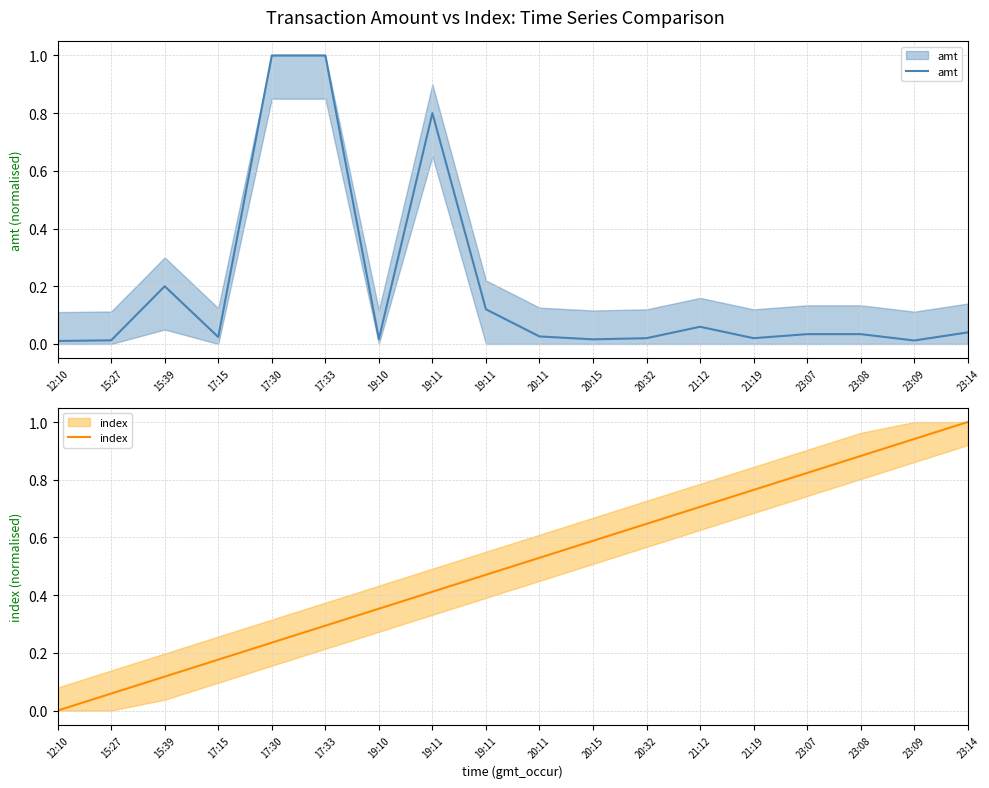

What is the difference between the amt values at 23:07 and 19:11?

0.8